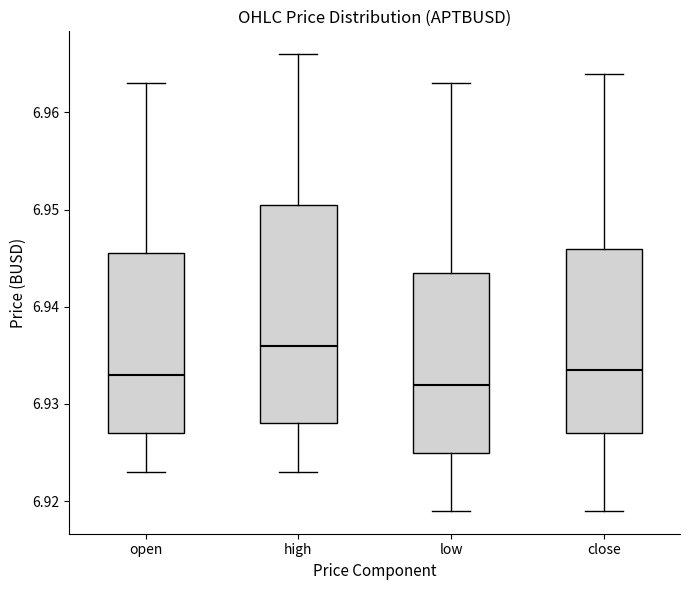

Which box is the tallest, from its lower edge to its upper edge?

high